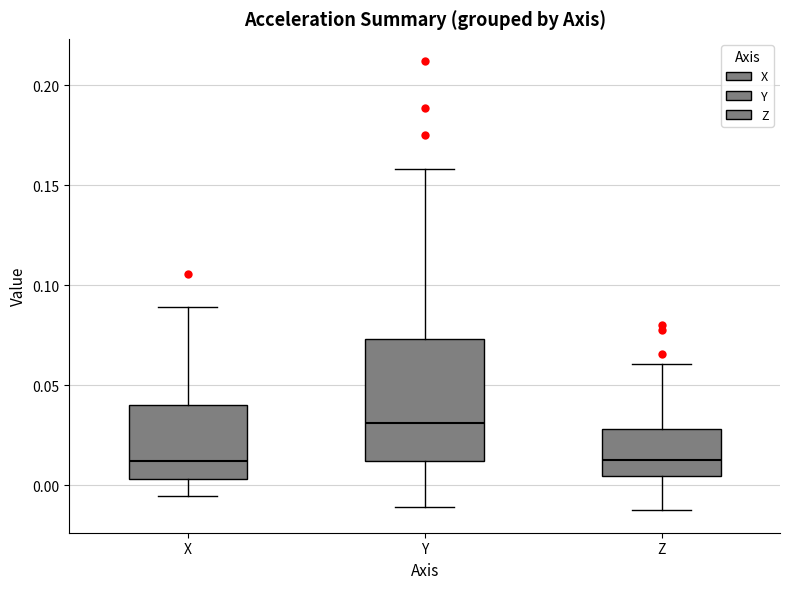

Where is the lower edge of the box for Z on the y-axis? The values are not printed on the chart, so give them approximately, as read against the axis.

0.005